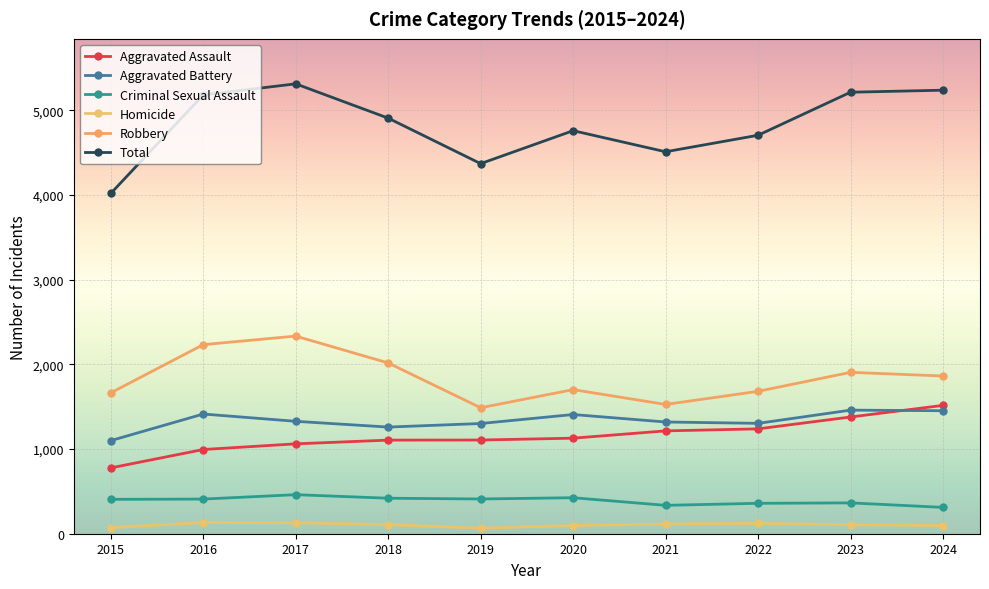

What is the difference between the Criminal Sexual Assault values at 2018 and 2022?

60